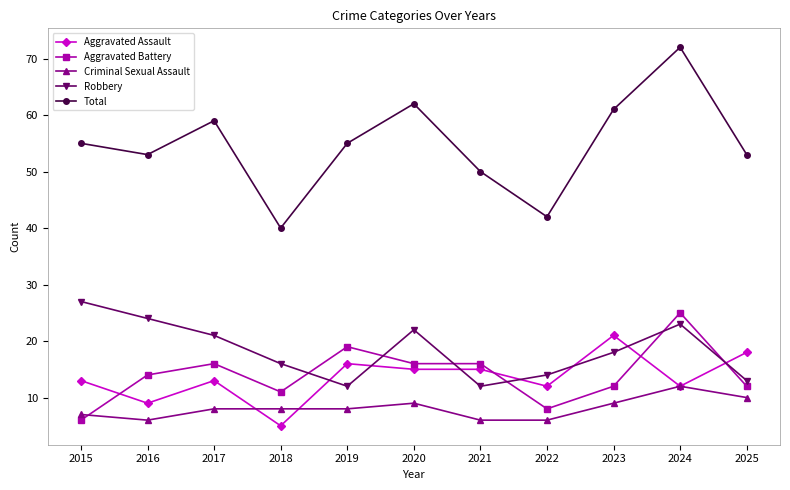

Which series has the largest range (max minus min)?

Total